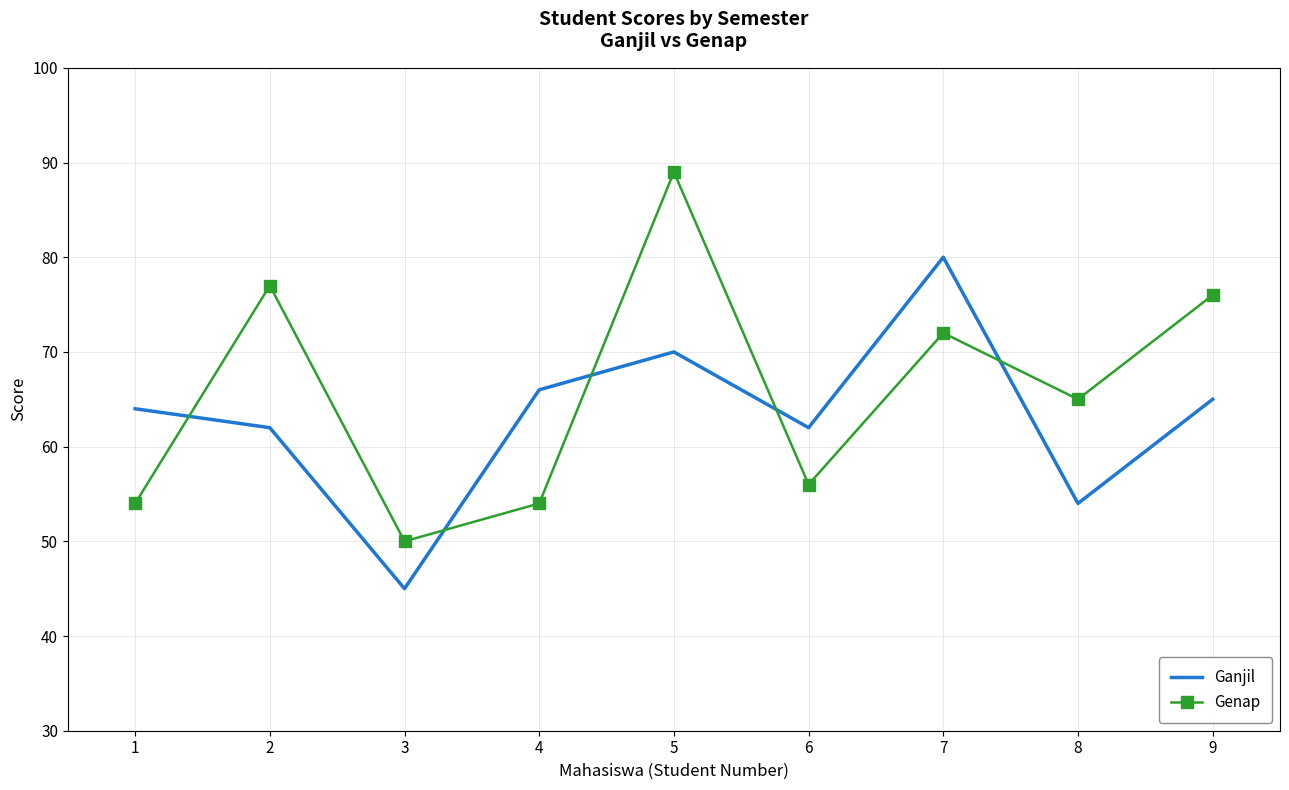

What is the difference between the highest and lowest values at 2?

15